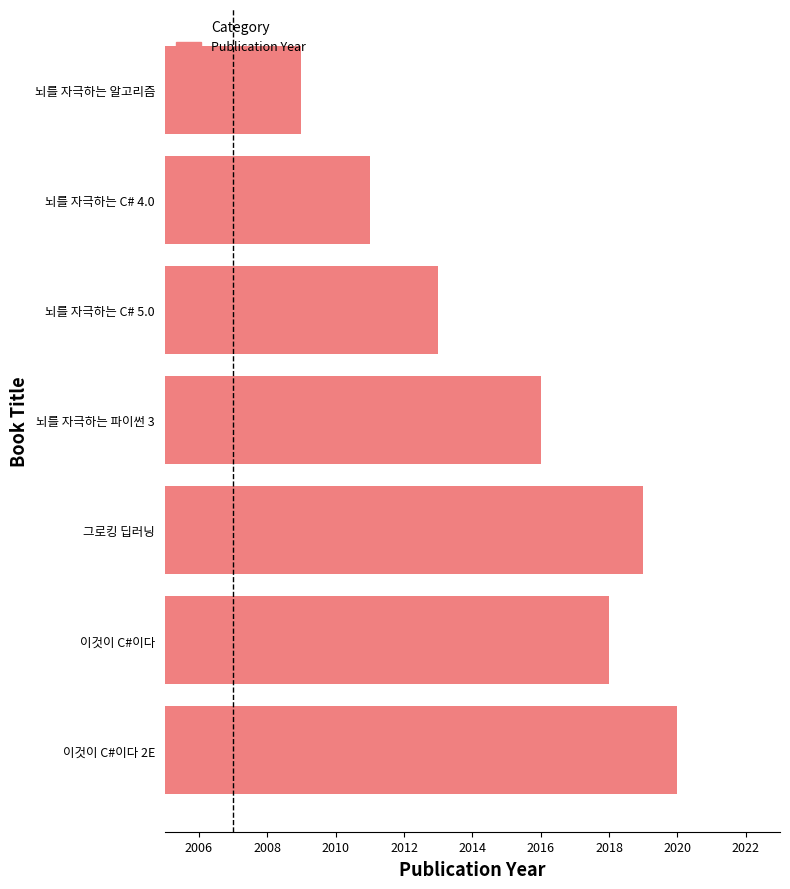

What is the label of the 7th bar from the top?

이것이 C#이다 2E